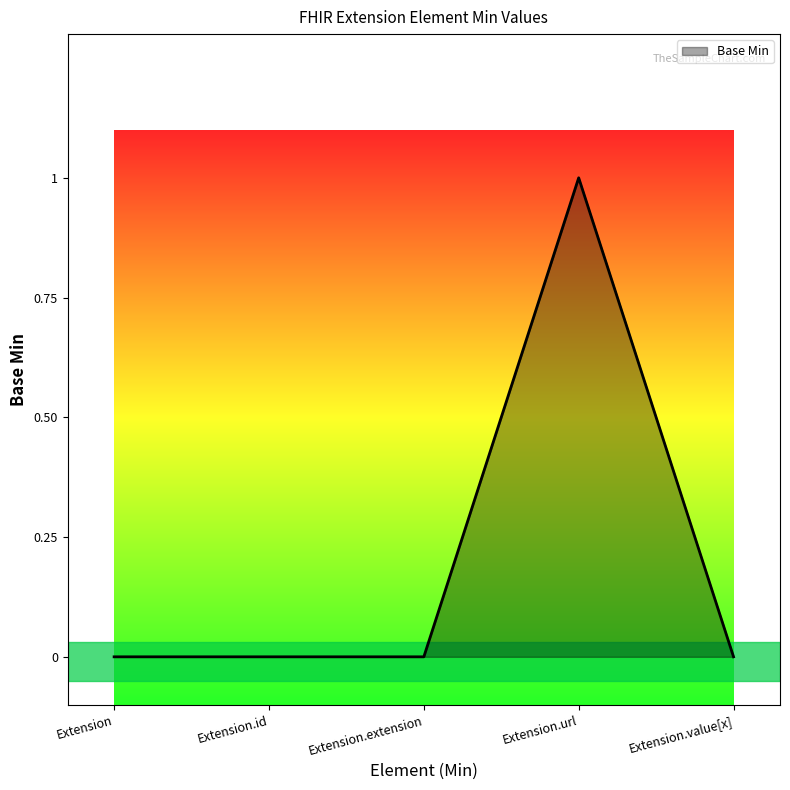

What position from the right is Extension.value[x]?

1